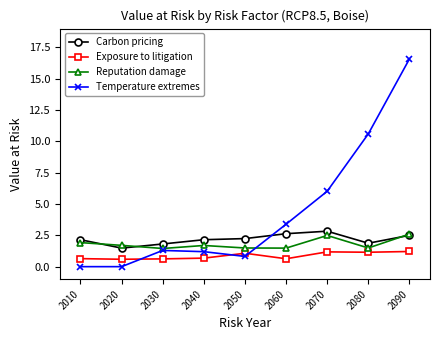

At which category is the sum across all series the highest?

2090